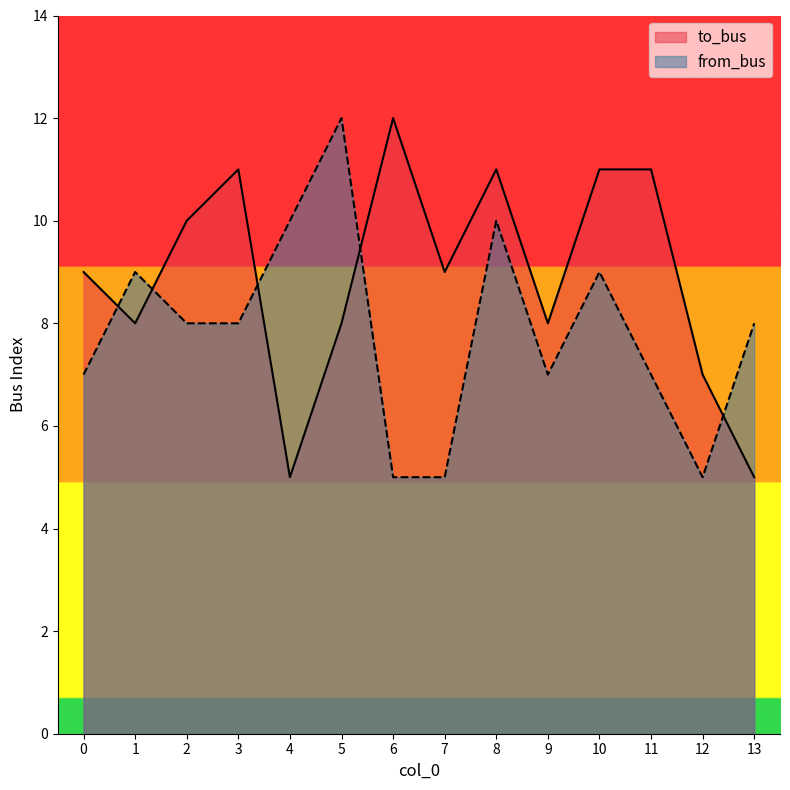

What are all the series names shown in the legend?

to_bus, from_bus